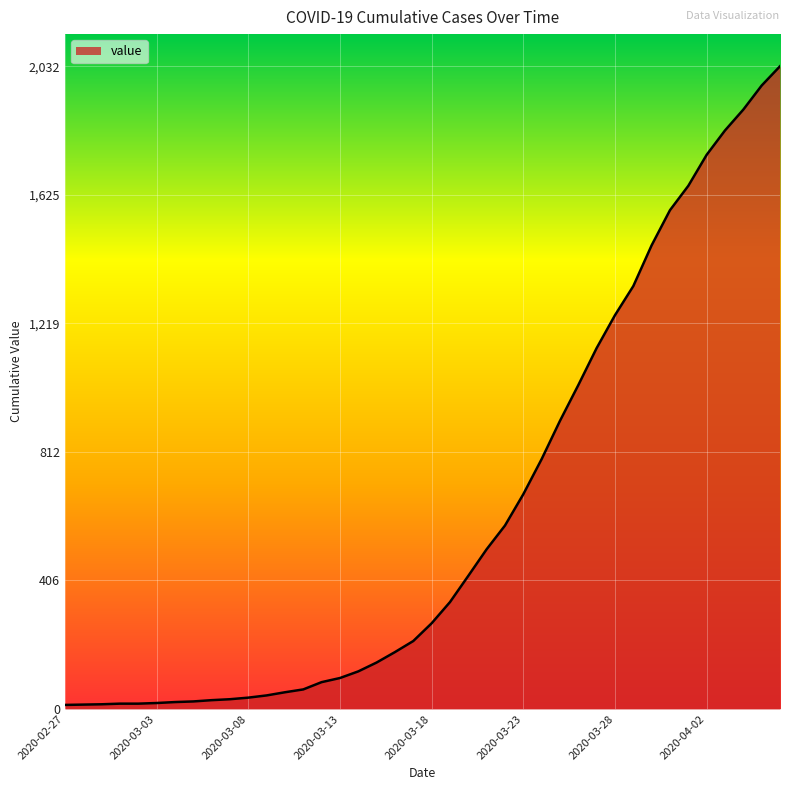

What is the difference between the maximum and minimum values?

2019